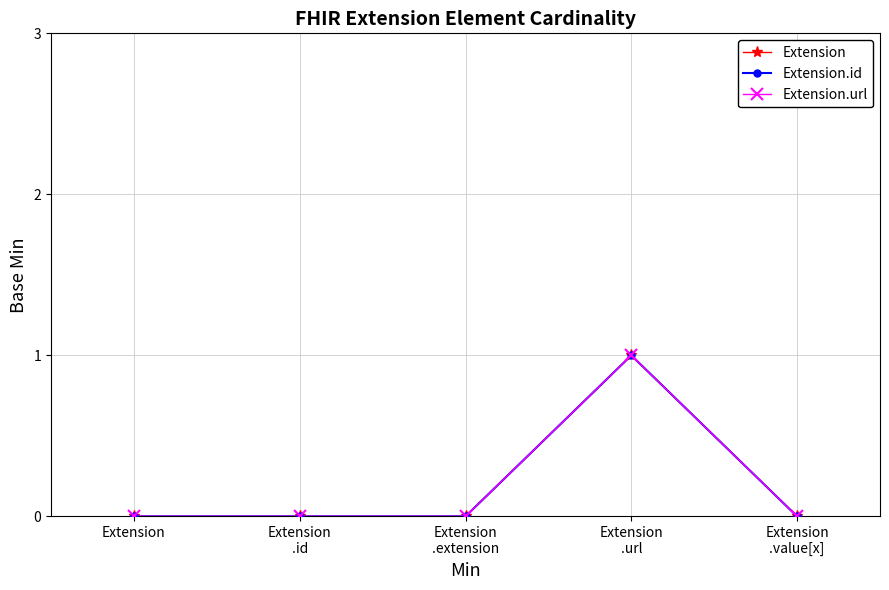

How many lines are shown in the chart?

3